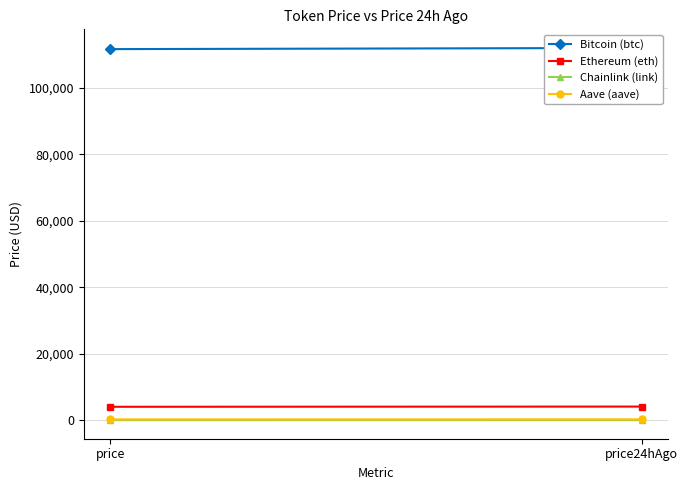

Is it true that Chainlink (link) equals 8.9 at price24hAgo?

False